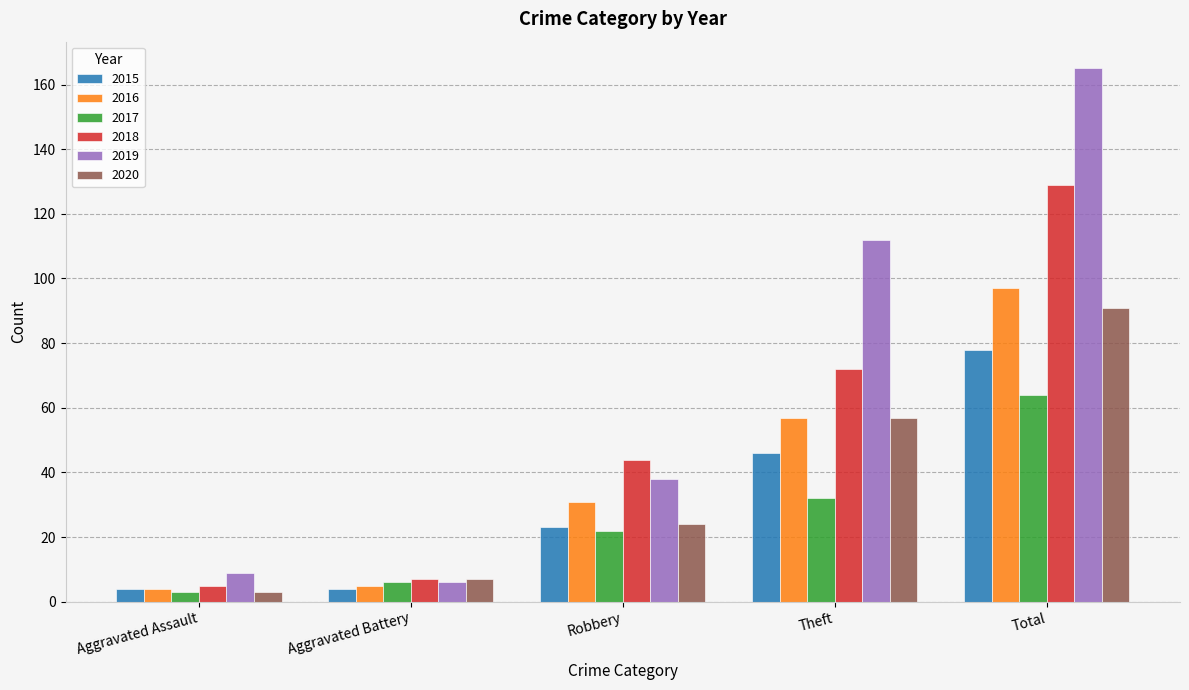

What is the greatest value displayed?

165